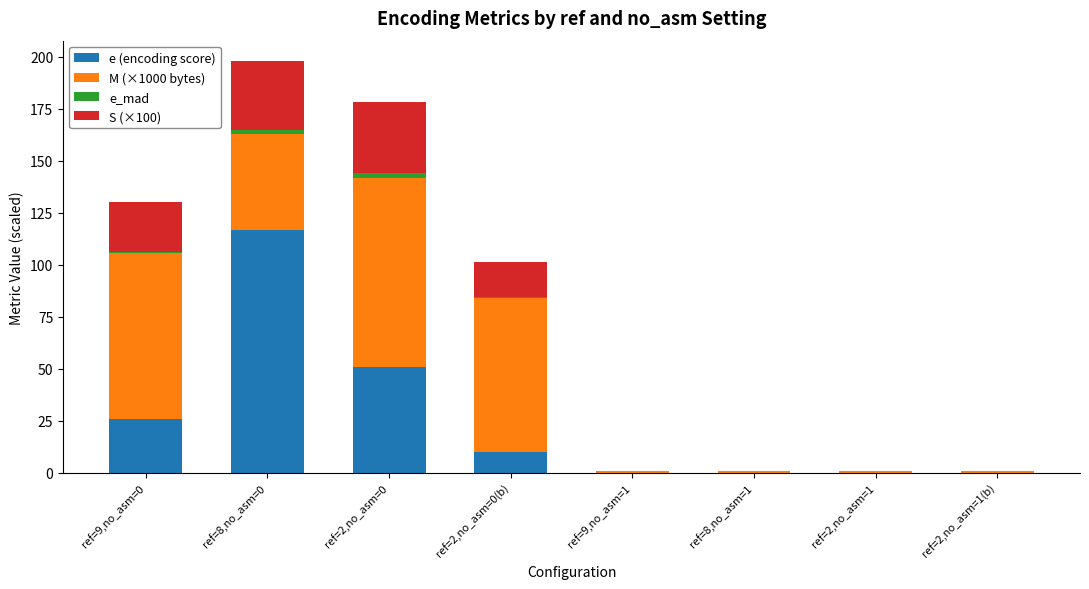

Which series has the largest total across all categories?

M (×1000 bytes)